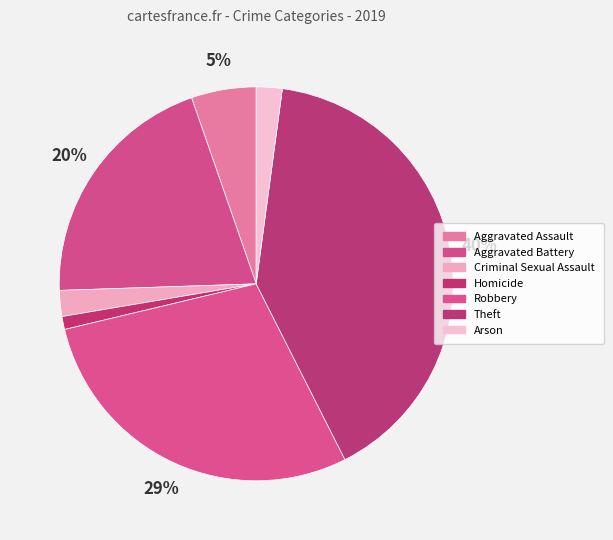

Is the sum of Aggravated Battery and Aggravated Assault greater than half?

No